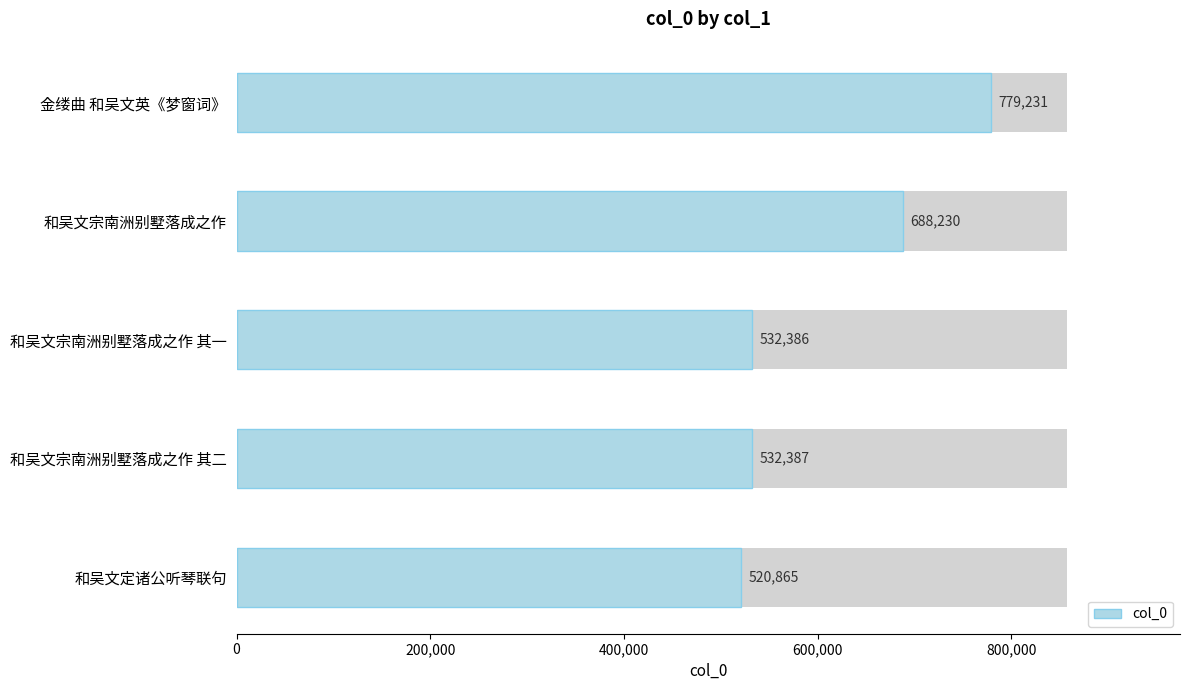

Does the chart contain any negative values?

No